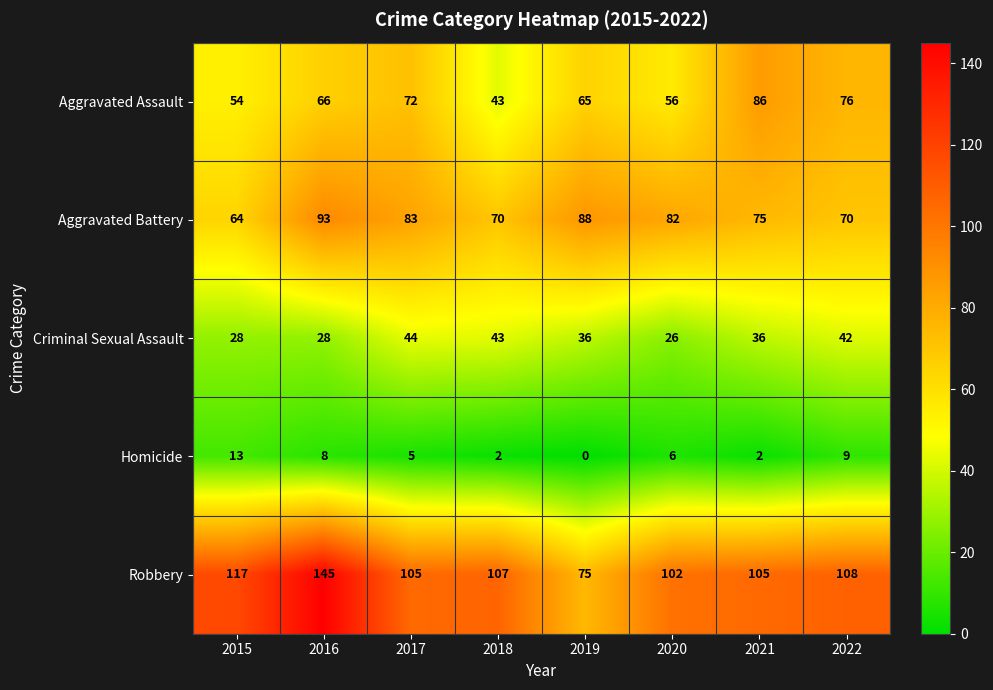

Which category has the highest value across all series?

2016